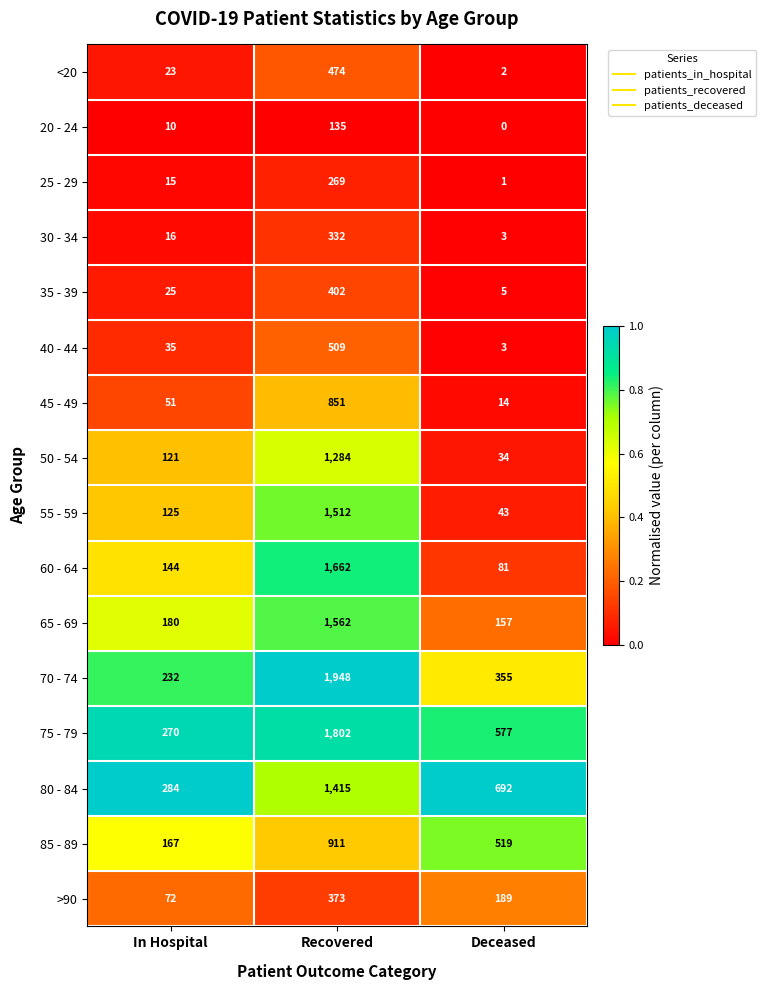

At which label does 75 - 79 first exceed 577?

Recovered